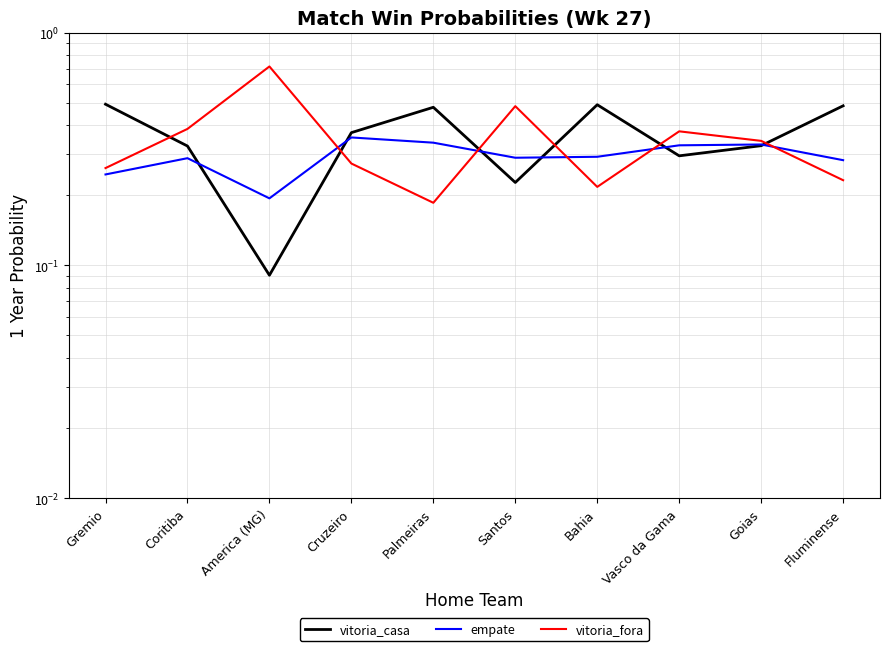

Which series has the largest total across all categories?

vitoria_casa